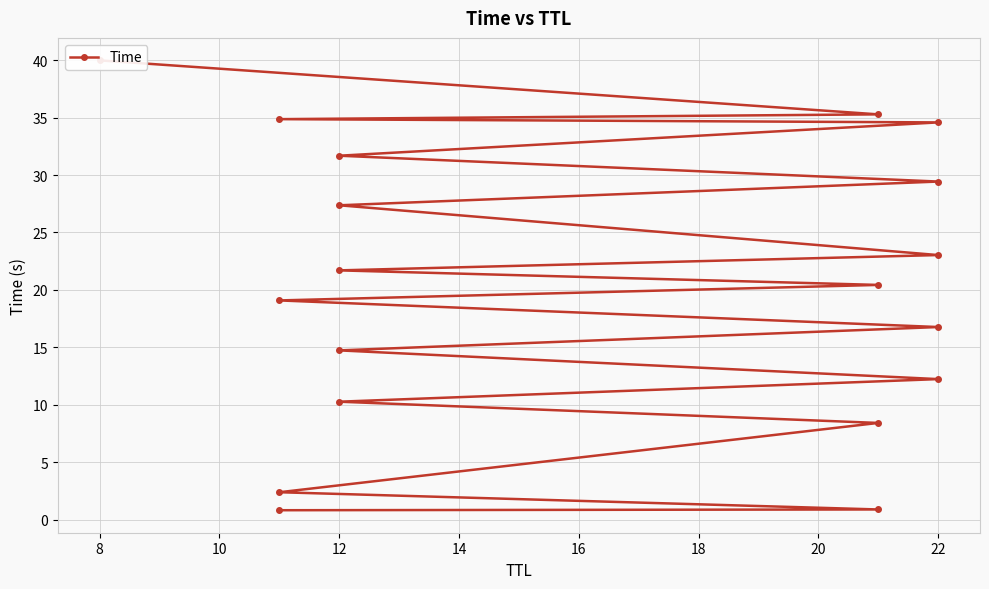

What is the difference between the second highest and second lowest values?

34.4